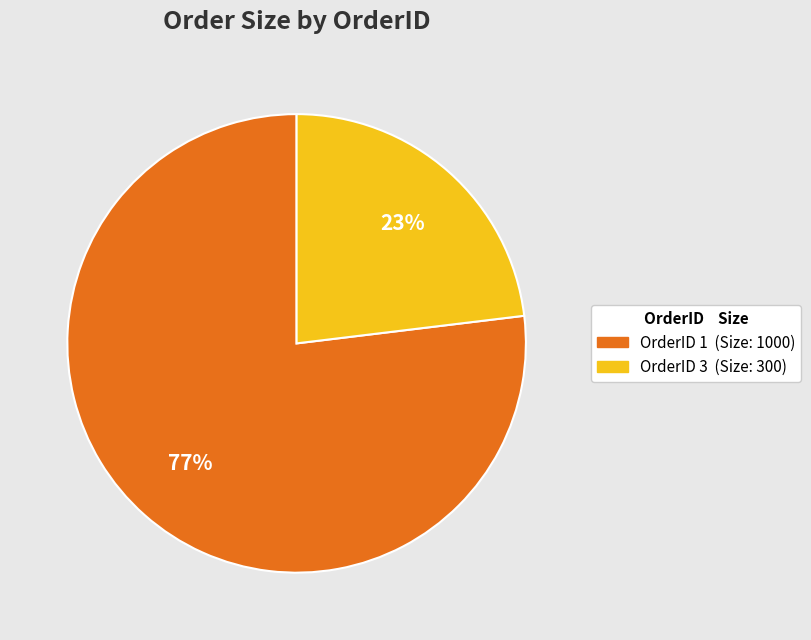

Is there a majority slice in this chart?

Yes